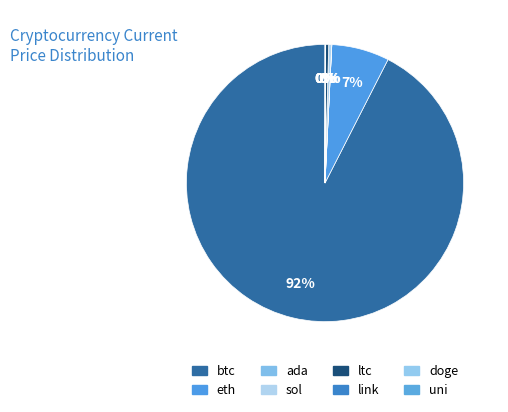

Which slice is the smallest?

doge